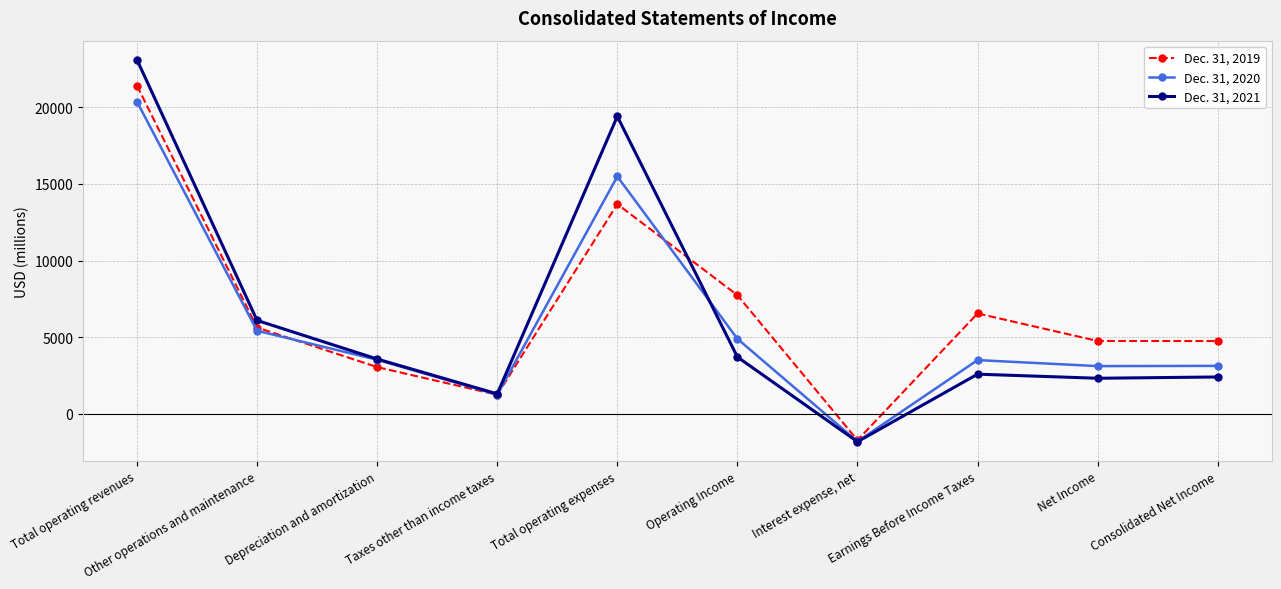

How many positive values does the Dec. 31, 2021 series have?

9